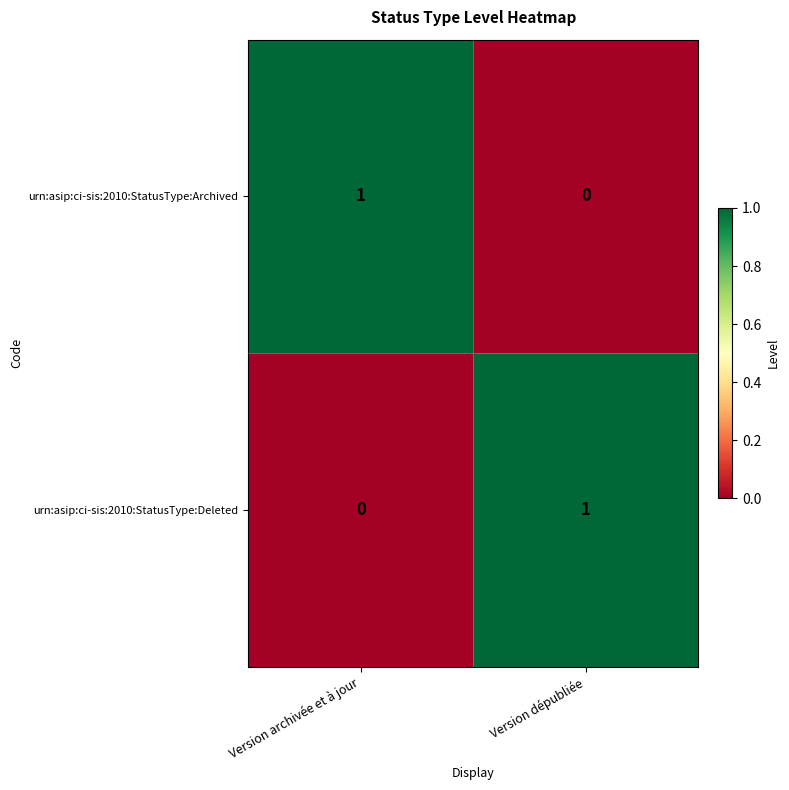

Reading left to right, extract all data points from this chart.

urn:asip:ci-sis:2010:StatusType:Archived: Version archivée et à jour=1	Version dépubliée=0
urn:asip:ci-sis:2010:StatusType:Deleted: Version archivée et à jour=0	Version dépubliée=1